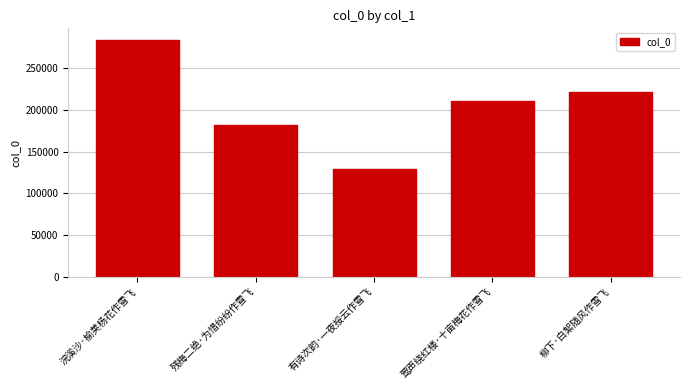

What is the sum of the values at 有诗次韵·一夜挼云作雪飞 and 莺声绕红楼·十亩梅花作雪飞?

339811